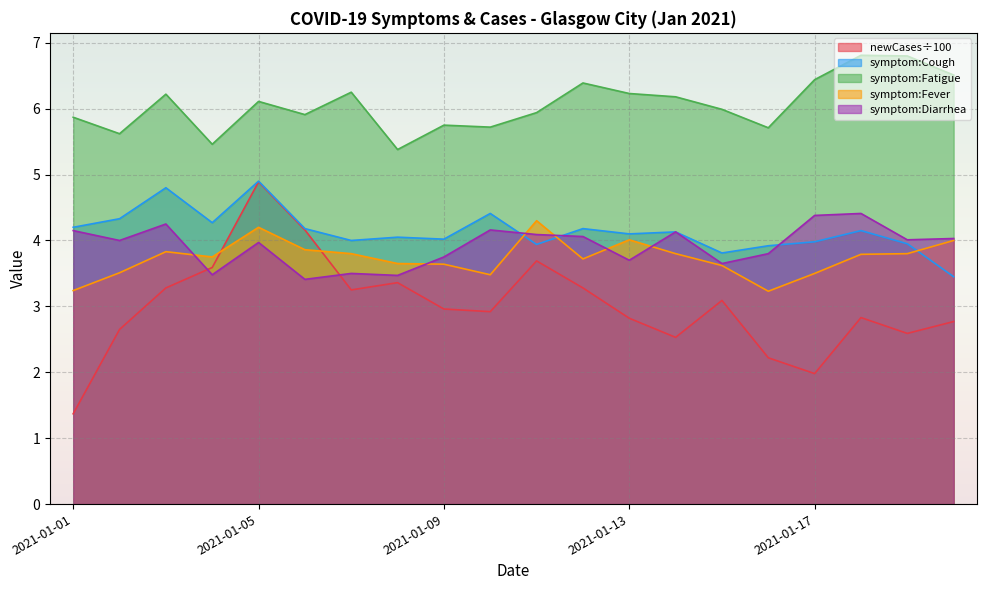

After their last crossing, which series has the higher values: symptom:Fever or symptom:Cough?

symptom:Fever